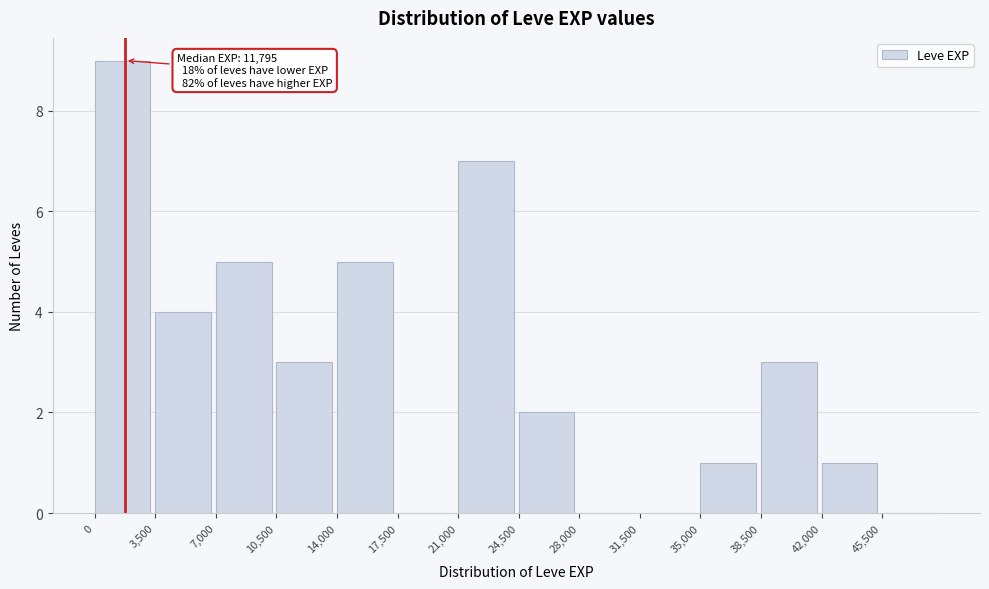

Over which range of the x-axis is the bar tallest?

0 to 3500